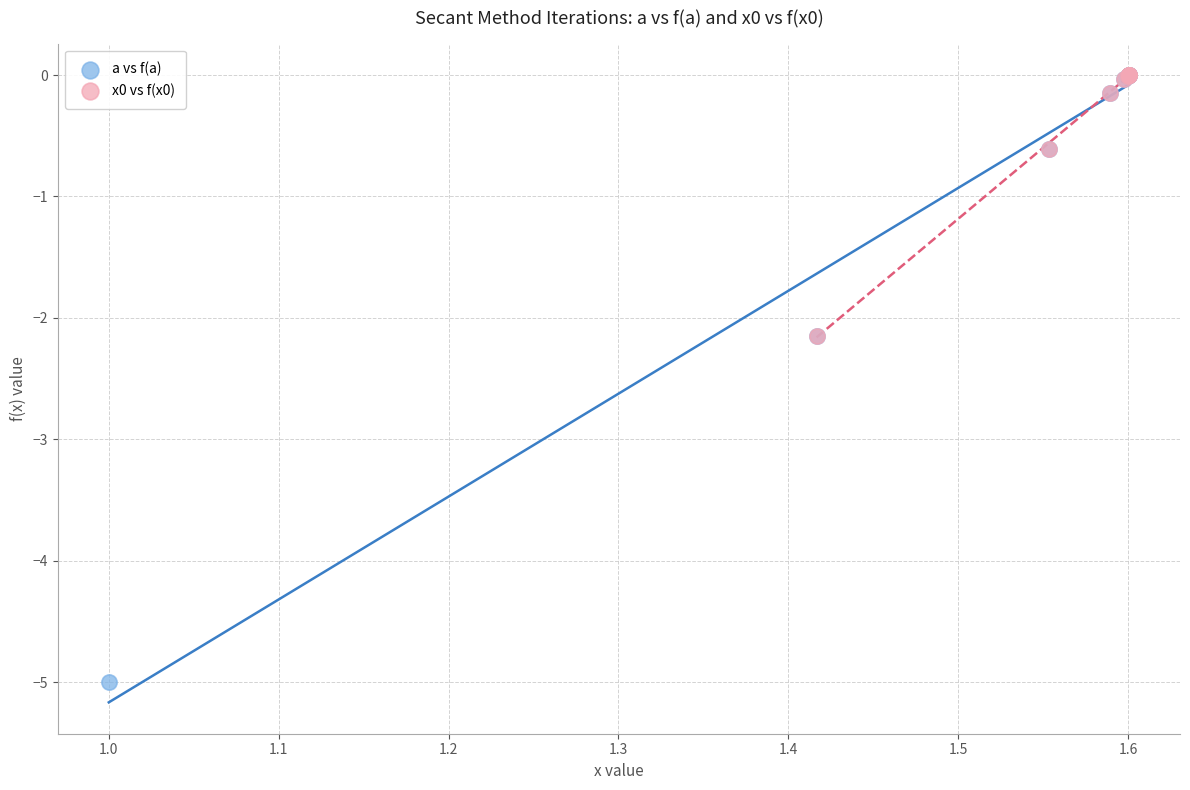

Which series contains the lowest Y value?

a vs f(a)